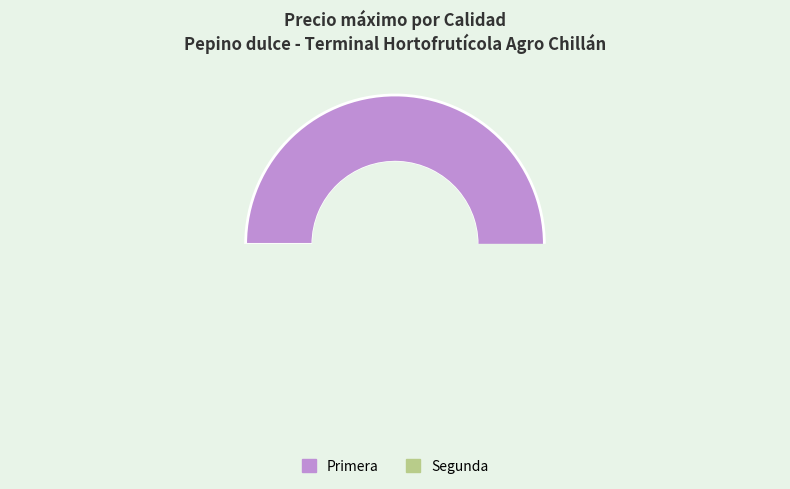

Do Primera and Segunda together represent more than half of the pie?

Yes